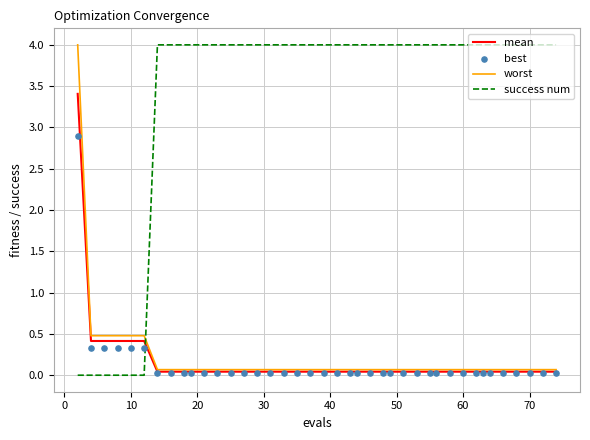

The success num series shows 4.0 at 70. True or false?

True